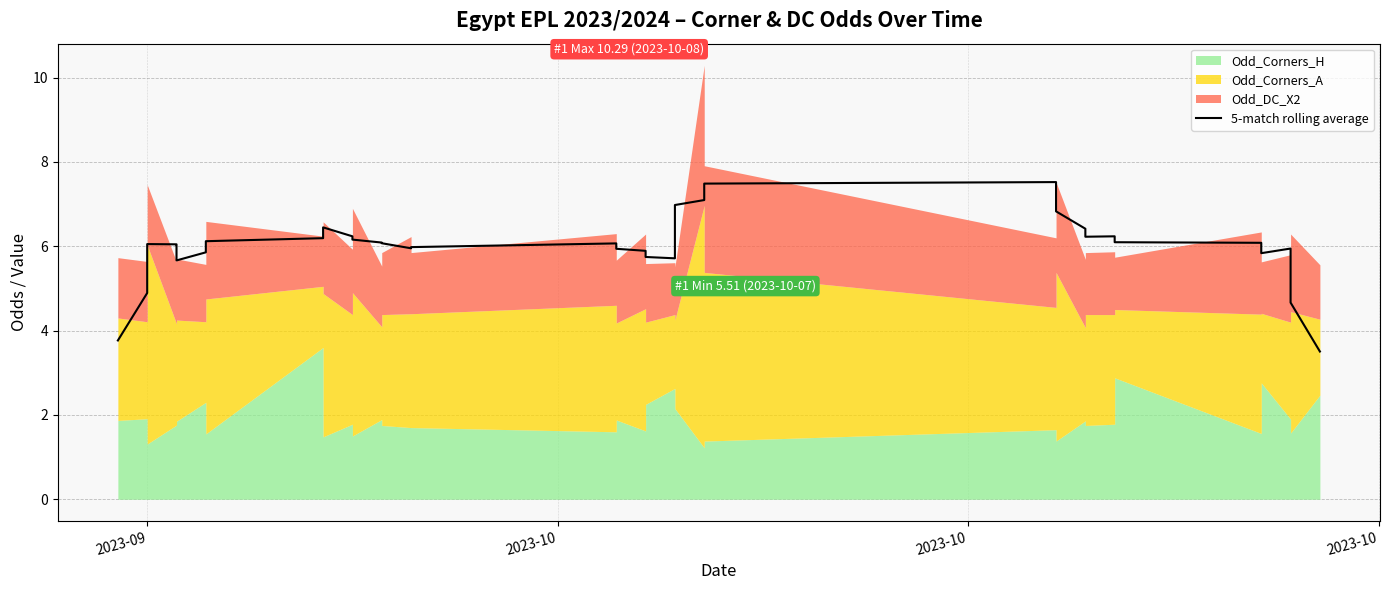

Does the chart display data point markers on the line(s)?

No